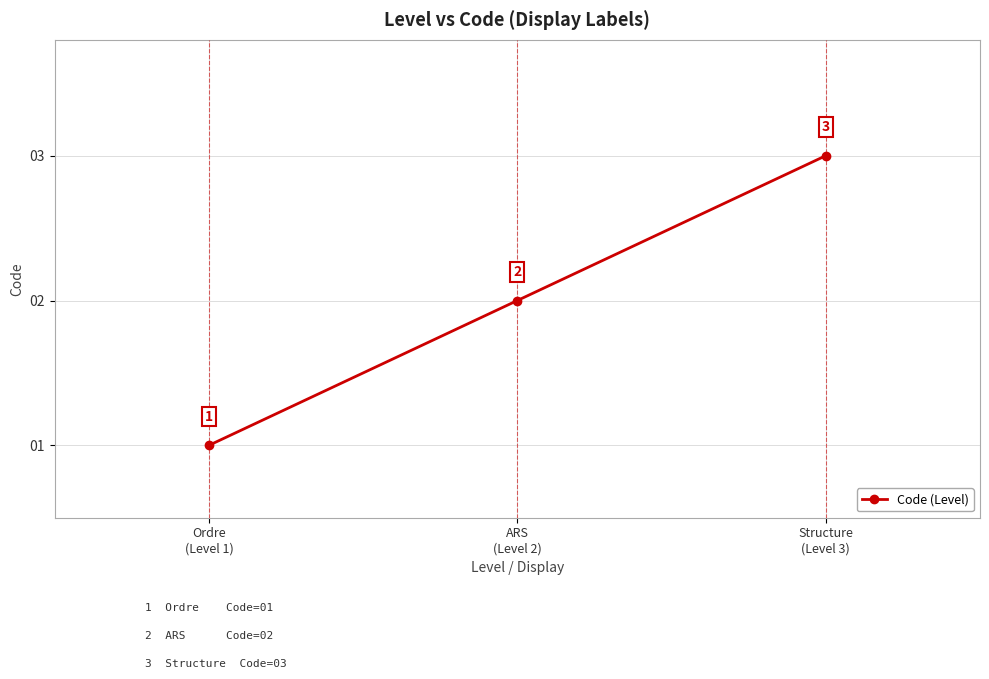

What is the difference between the values at Structure
(Level 3) and Ordre
(Level 1)?

2